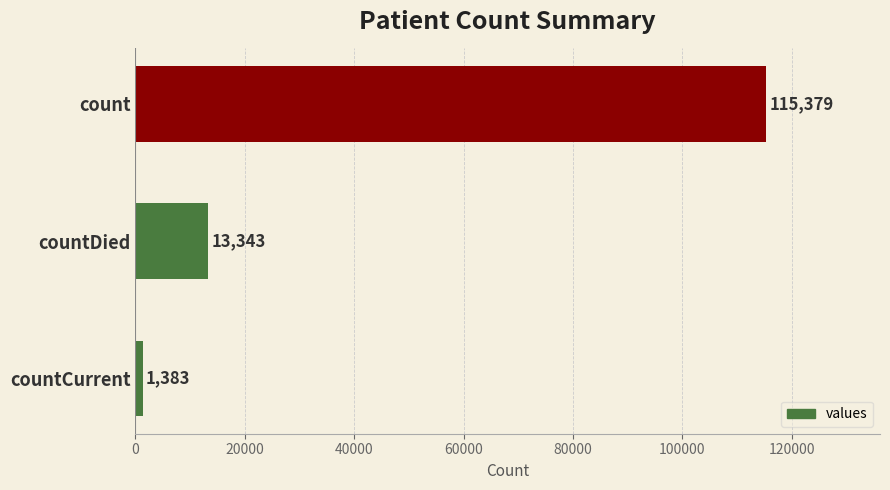

Rank the categories by value from lowest to highest.

countCurrent, countDied, count